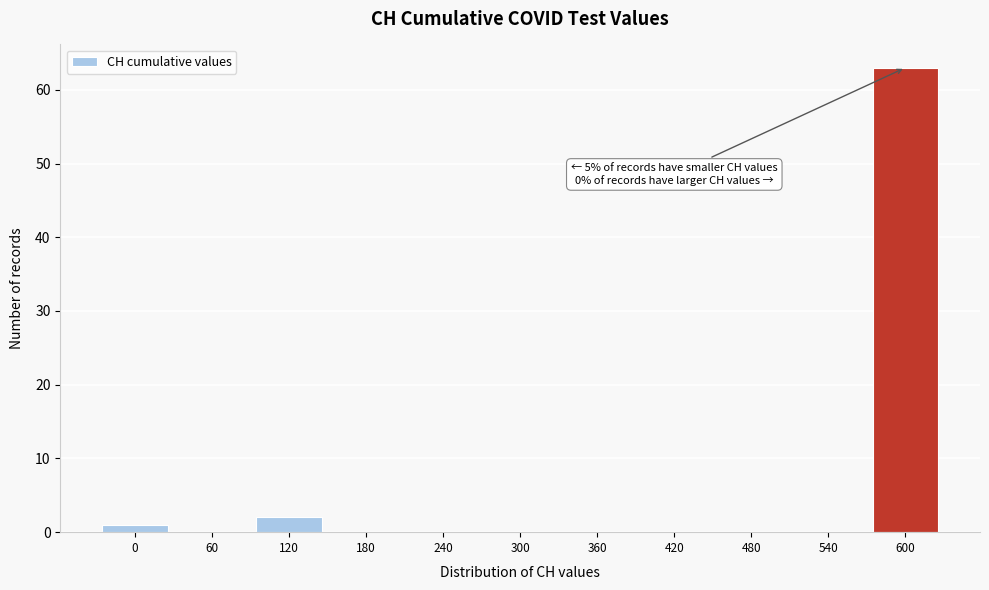

Reading left to right, list all the values displayed in this chart.

0=1	60=0	120=2	180=0	240=0	300=0	360=0	420=0	480=0	540=0	600=63